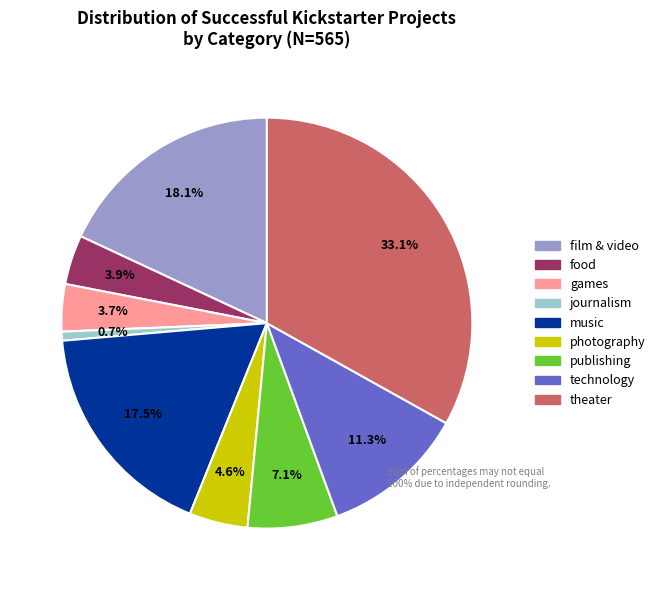

To the nearest percent, what is the combined percentage of film & video and photography?

23%